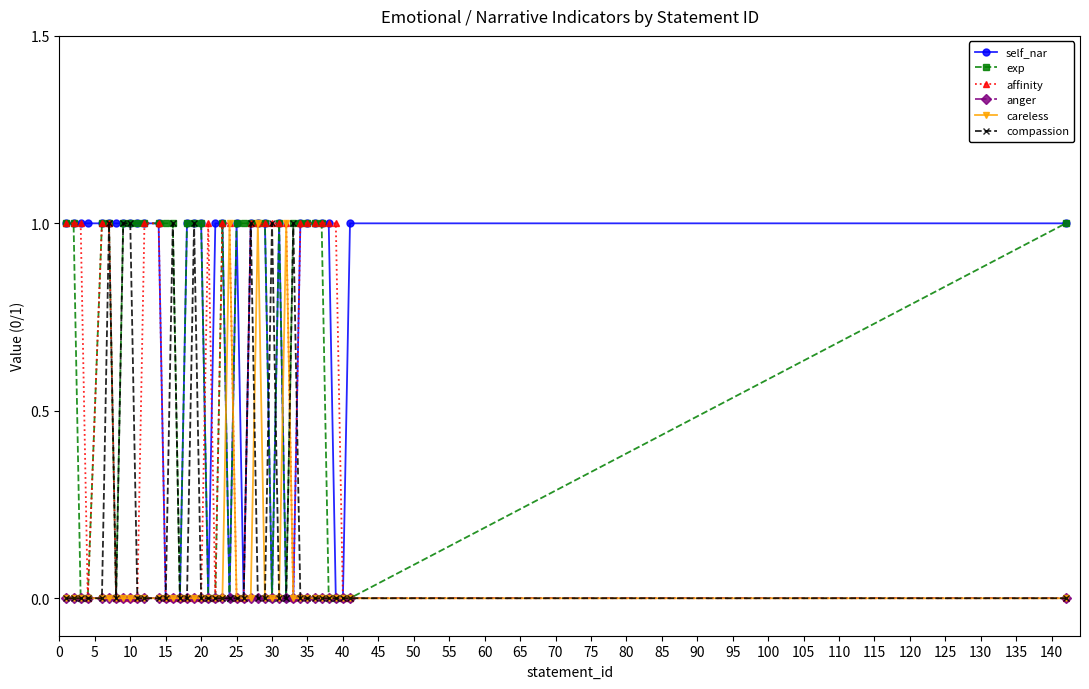

Does the chart display data point markers on the line(s)?

Yes